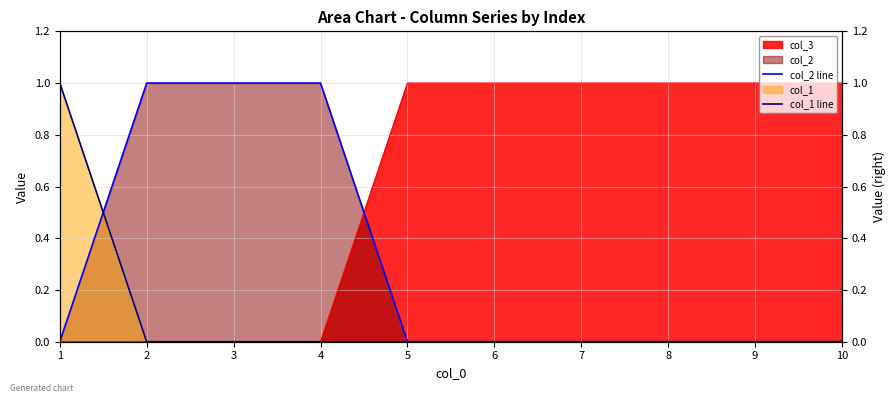

Rank the categories by col_1 line value from lowest to highest.

2, 3, 4, 5, 6, 7, 8, 9, 10, 1